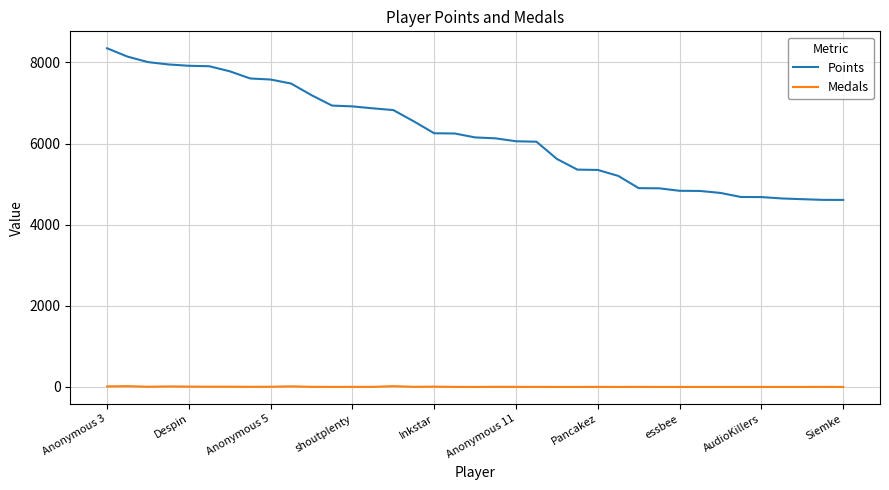

What is the maximum value shown in the chart?

8350